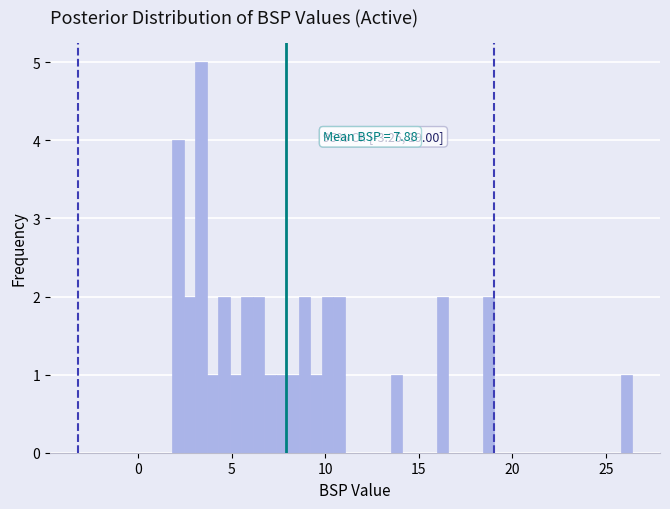

Read against the x-axis, roughly where is the centre of the tallest bar?

3.5